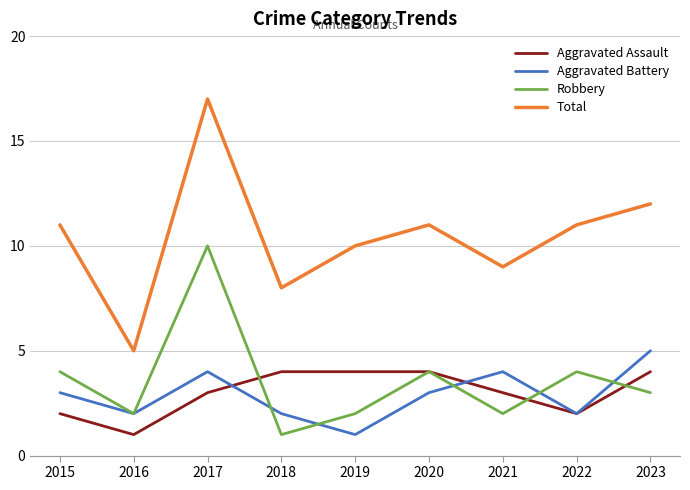

In Total, how many points are higher than both neighbors (excluding endpoints)?

2